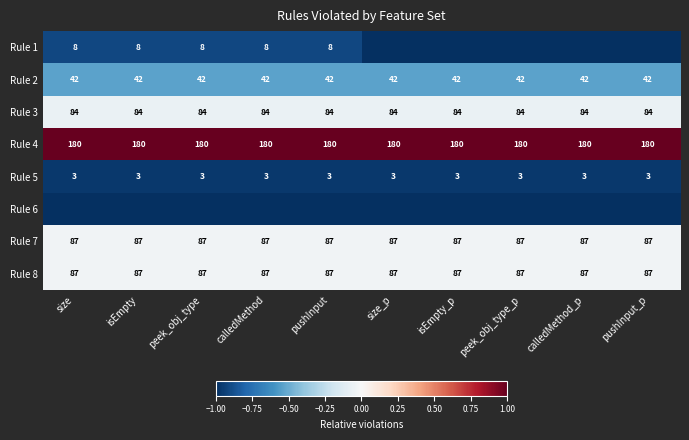

At which category does the chart reach its peak across all series?

size